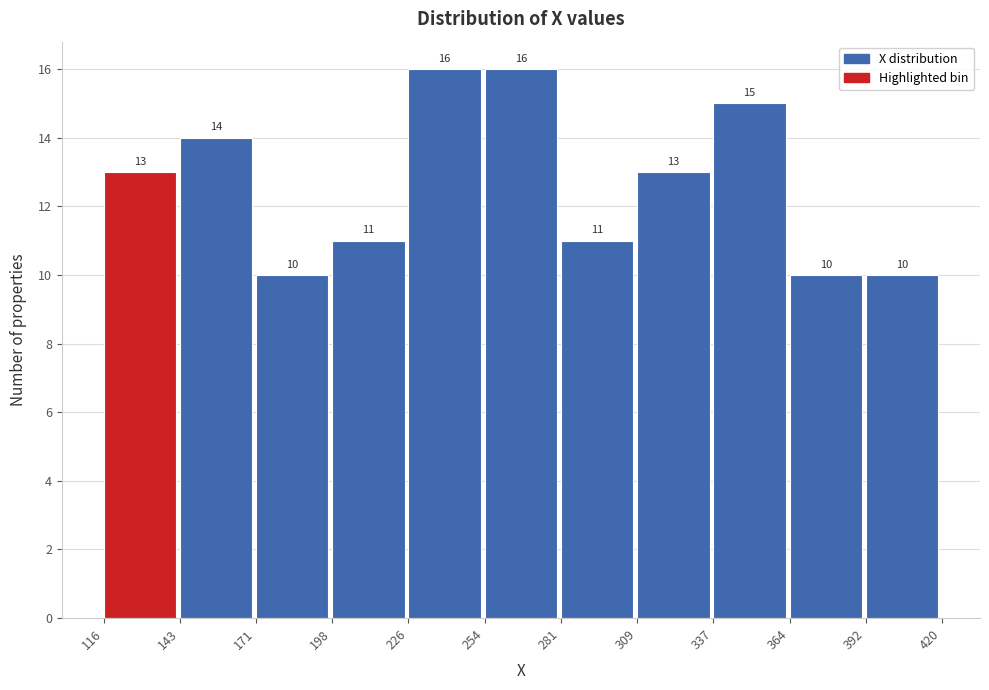

How tall is the bar that spans 116 to 143 on the x-axis?

13